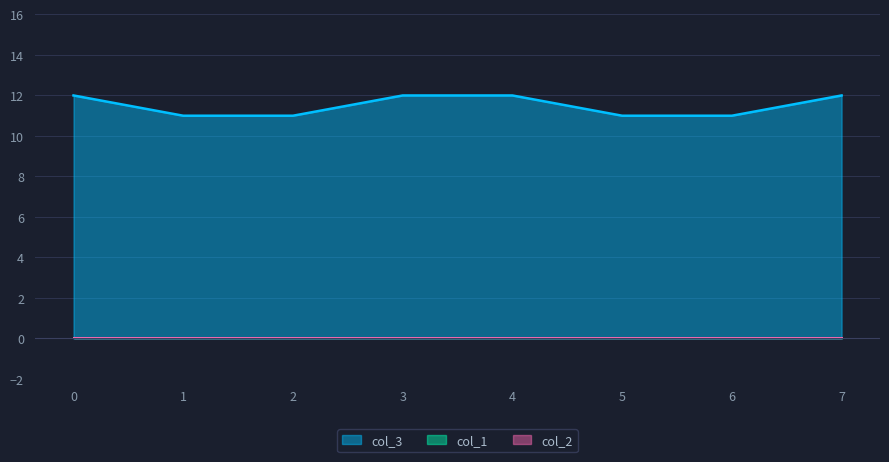

Is the value of col_1 at 7 greater than the value of col_3 at 6?

No